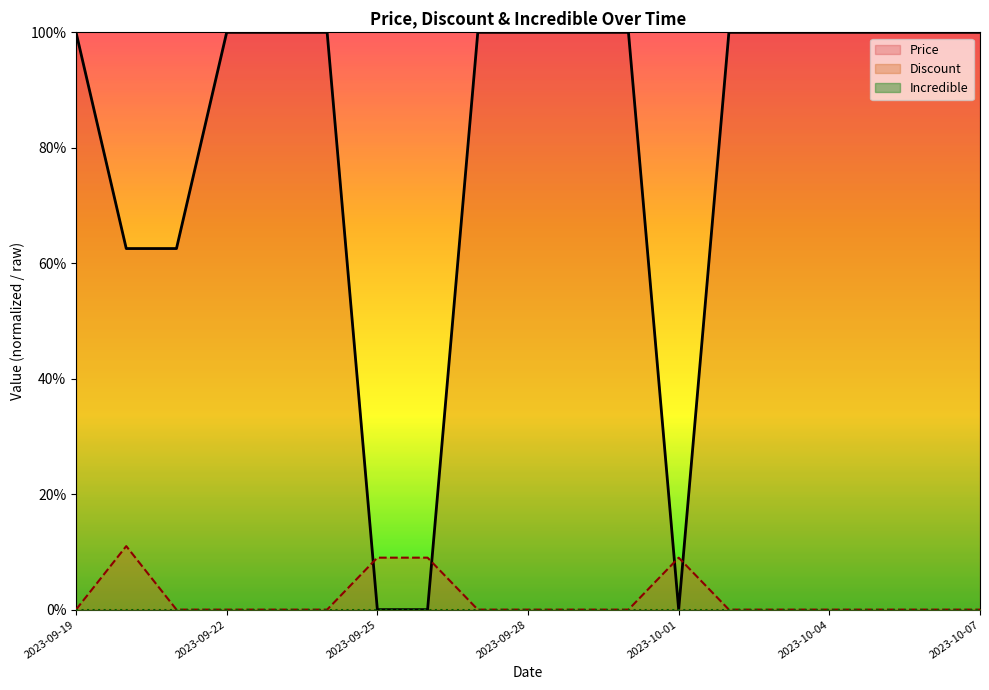

How many interior local peaks does the Discount series have?

2